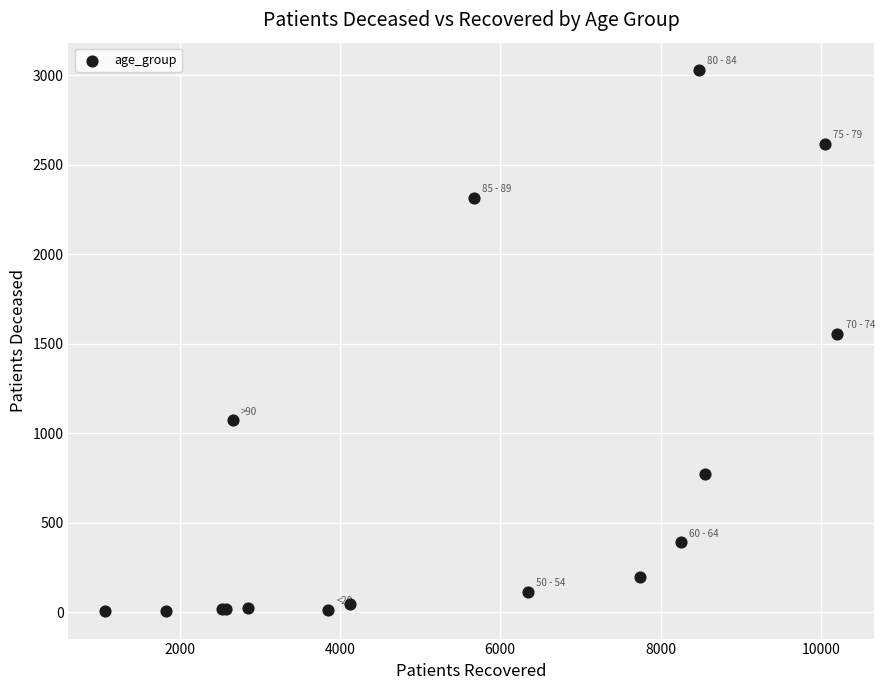

What Y value in the scatter plot is closest to 1517?

1556